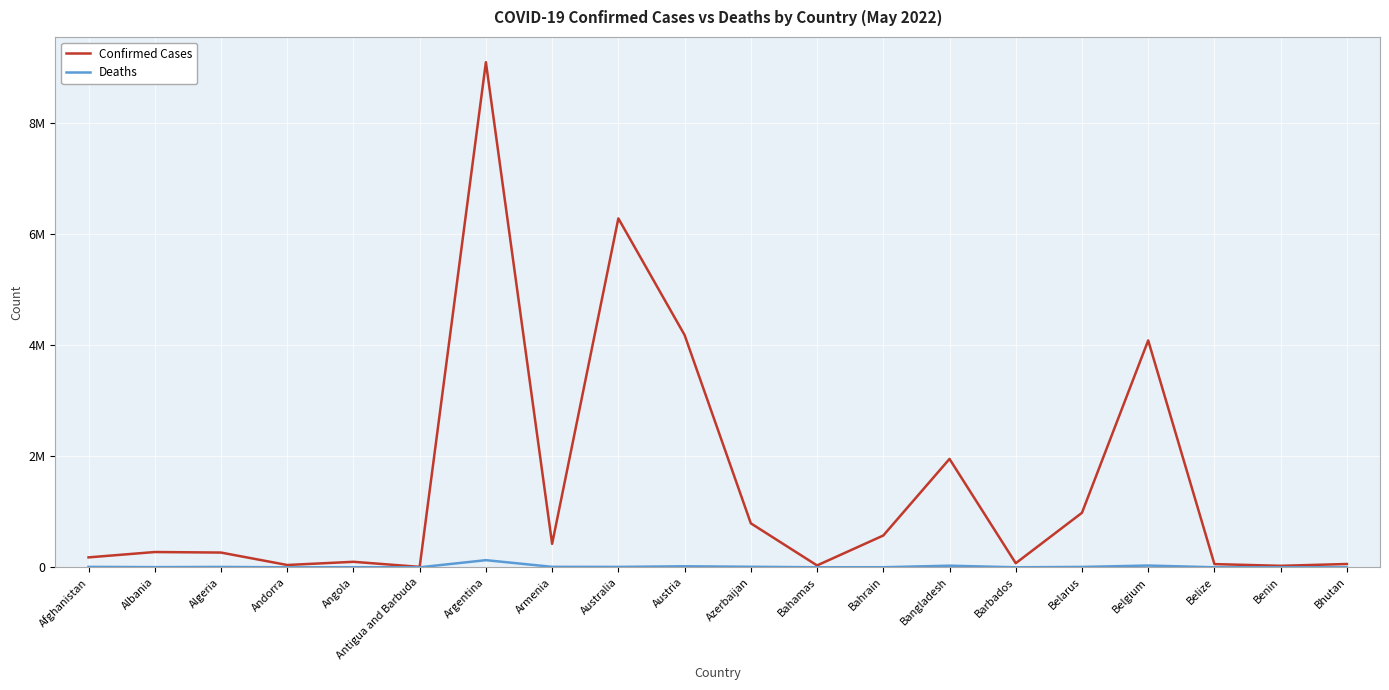

Reading right to left, extract all data points from this chart.

Confirmed Cases: Bhutan=59512	Benin=26952	Belize=57612	Belgium=4088336	Belarus=982331	Barbados=73592	Bangladesh=1952829	Bahrain=572810	Bahamas=33695	Azerbaijan=792632	Austria=4185678	Australia=6286876	Armenia=422896	Argentina=9101319	Antigua and Barbuda=7663	Angola=99287	Andorra=41717	Algeria=265800	Albania=275372	Afghanistan=179010
Deaths: Bhutan=21	Benin=163	Belize=676	Belgium=31552	Belarus=6969	Barbados=406	Bangladesh=29127	Bahrain=1477	Bahamas=798	Azerbaijan=9709	Austria=18249	Australia=7516	Armenia=8623	Argentina=128729	Antigua and Barbuda=137	Angola=1900	Andorra=153	Algeria=6875	Albania=3497	Afghanistan=7685